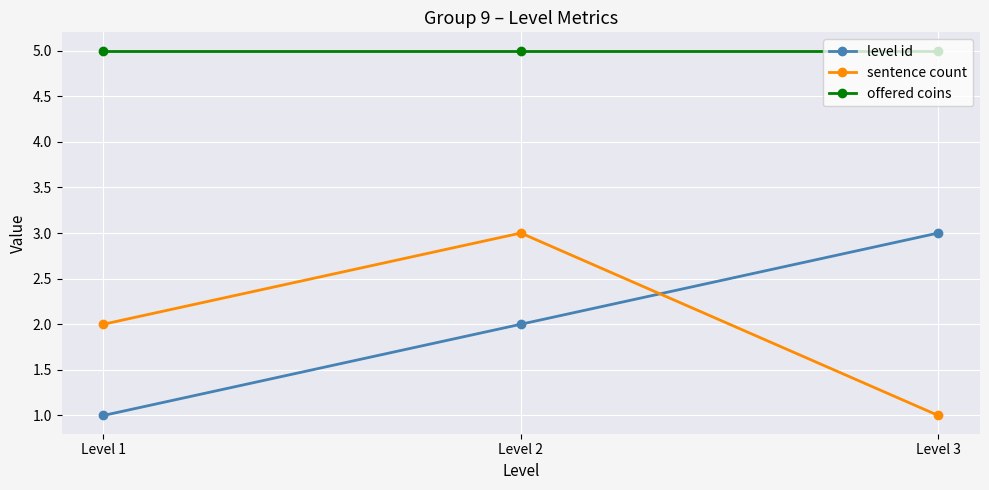

Rank the series at Level 1 from lowest to highest value.

level id, sentence count, offered coins